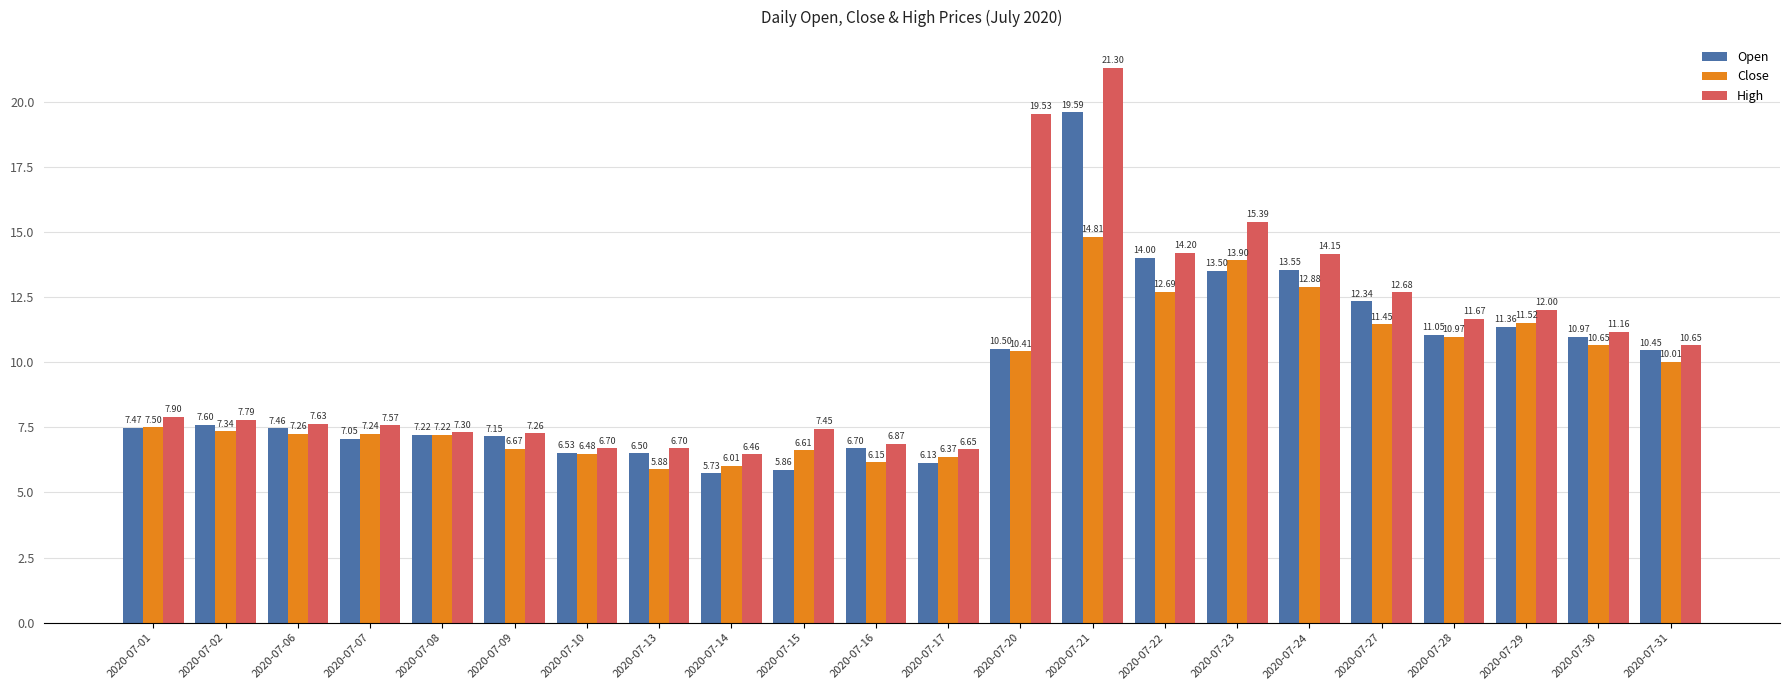

The value of Open at 2020-07-02 is 4.4. True or false?

False